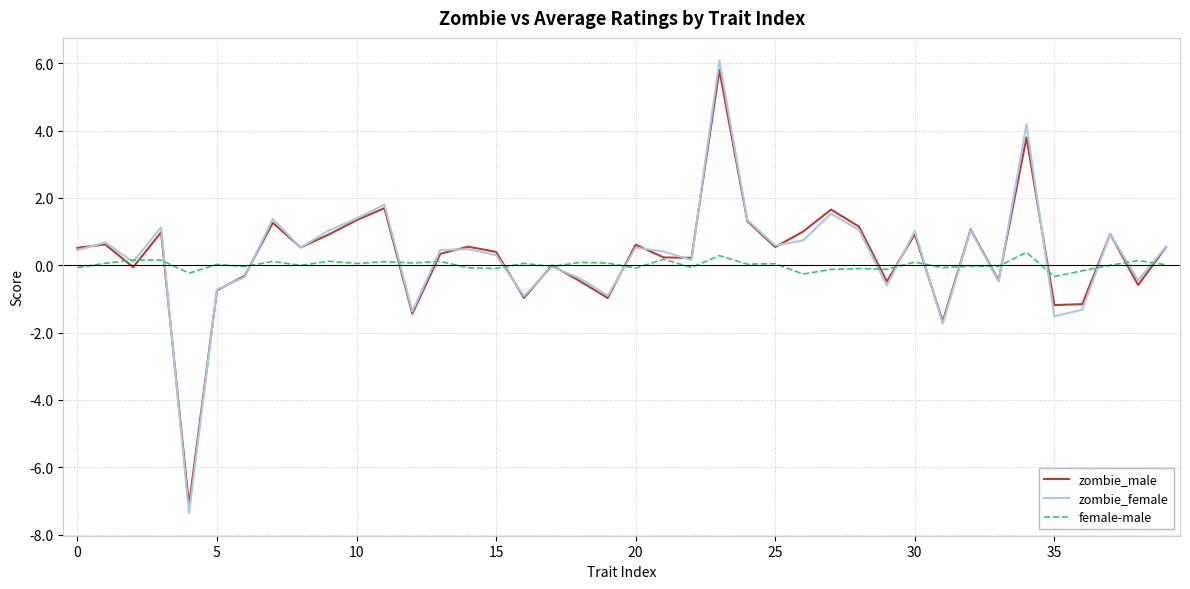

What is the minimum value for female-male?

-0.3